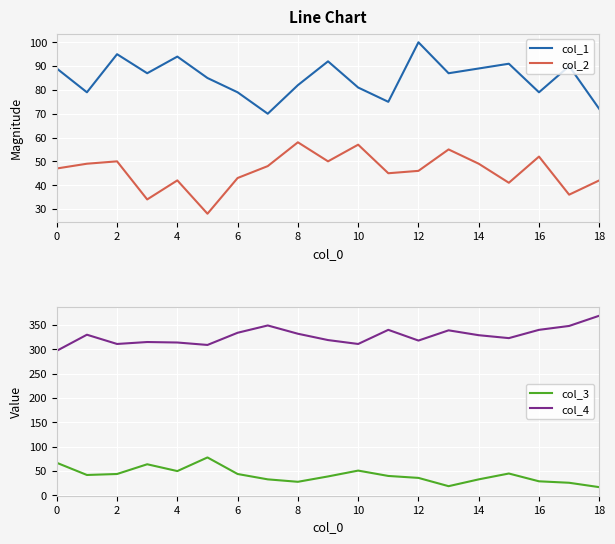

The value of col_1 at 16 is 26. True or false?

False